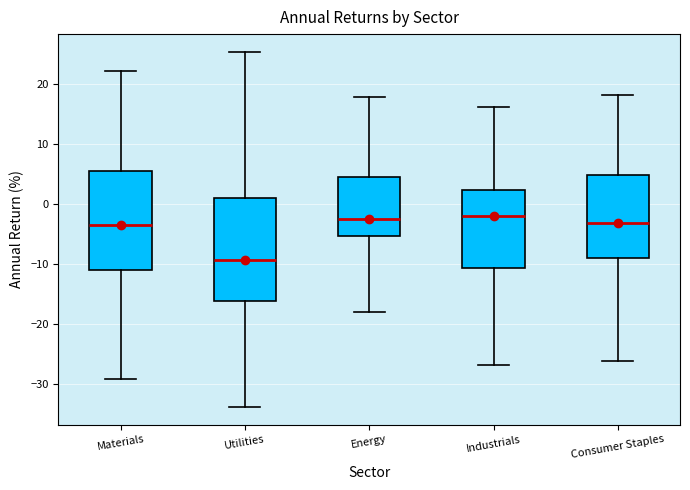

Reading left to right, read every box against the y-axis: the position of its median line, the range the box covers, and the ends of its whiskers. The values are not printed on the chart, so give them approximately, as read against the axis.

Materials: median -3, box -11 to 6, whiskers -29 to 22
Utilities: median -9, box -16 to 1, whiskers -34 to 25
Energy: median -2, box -5 to 5, whiskers -18 to 18
Industrials: median -2, box -11 to 2, whiskers -27 to 16
Consumer Staples: median -3, box -9 to 5, whiskers -26 to 18